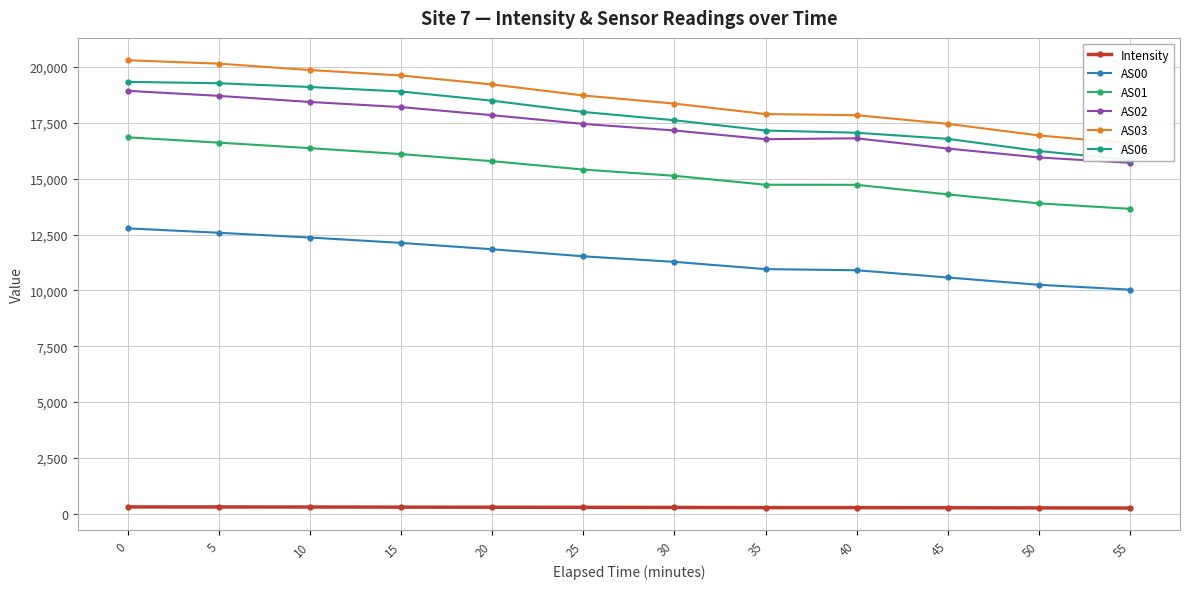

True or false: Intensity and AS06 intersect in this chart.

False